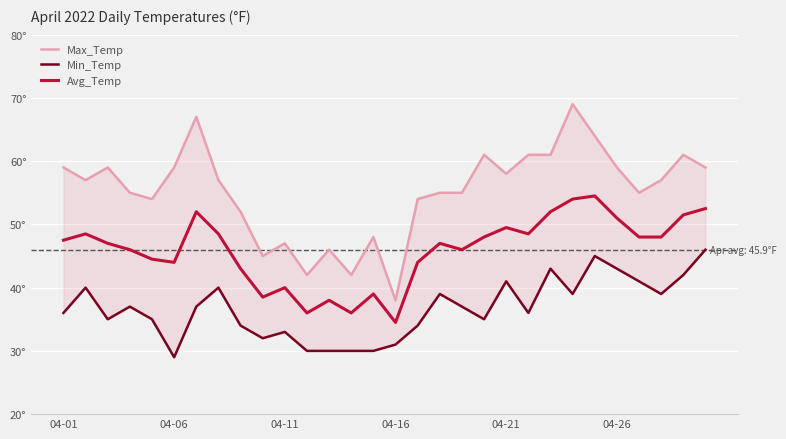

At which category is the sum across all series the highest?

24